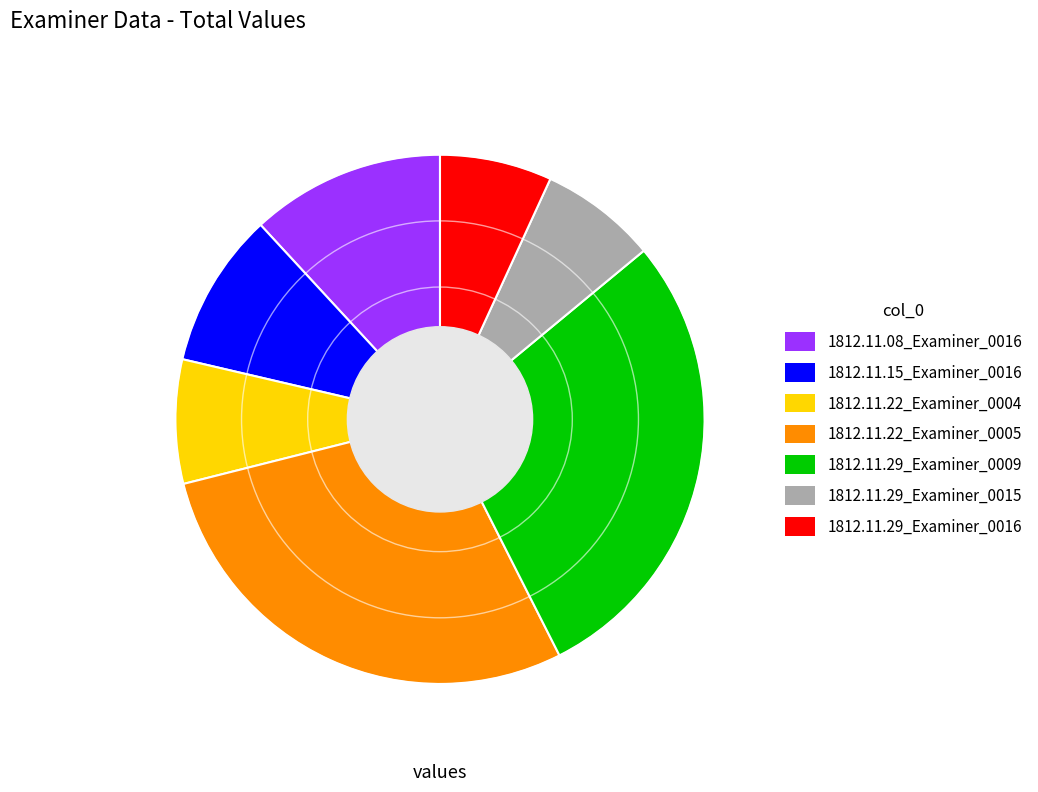

Combined, do 1812.11.29_Examiner_0009 and 1812.11.22_Examiner_0005 account for over 50%?

Yes